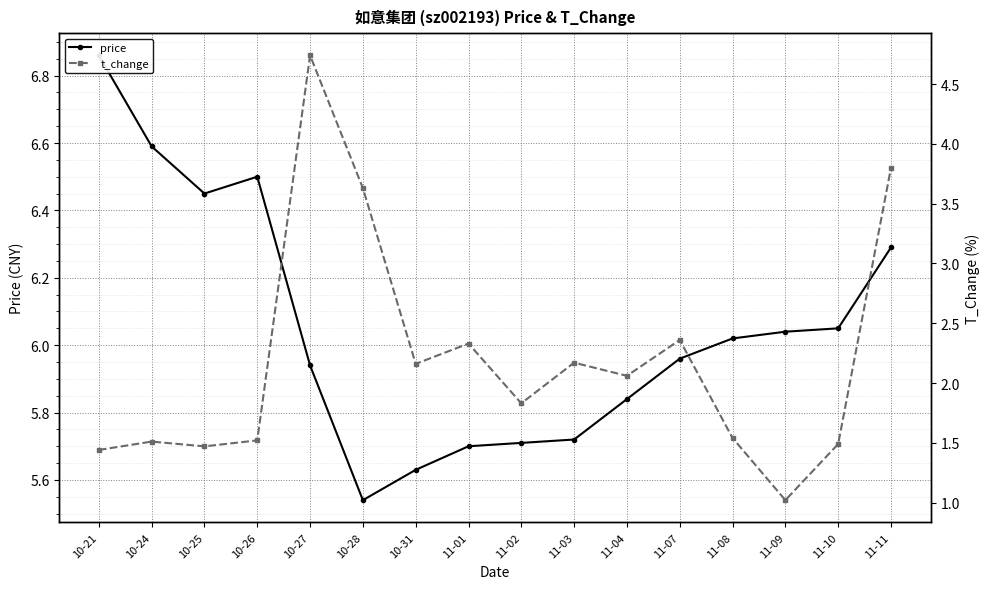

True or false: price and t_change intersect in this chart.

False